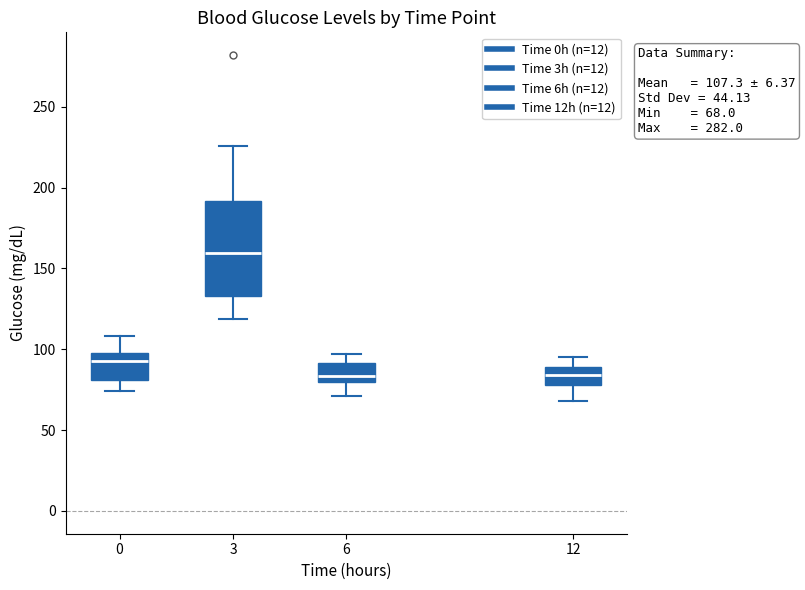

Comparing the boxes themselves (not the whiskers), which one is the tallest?

3